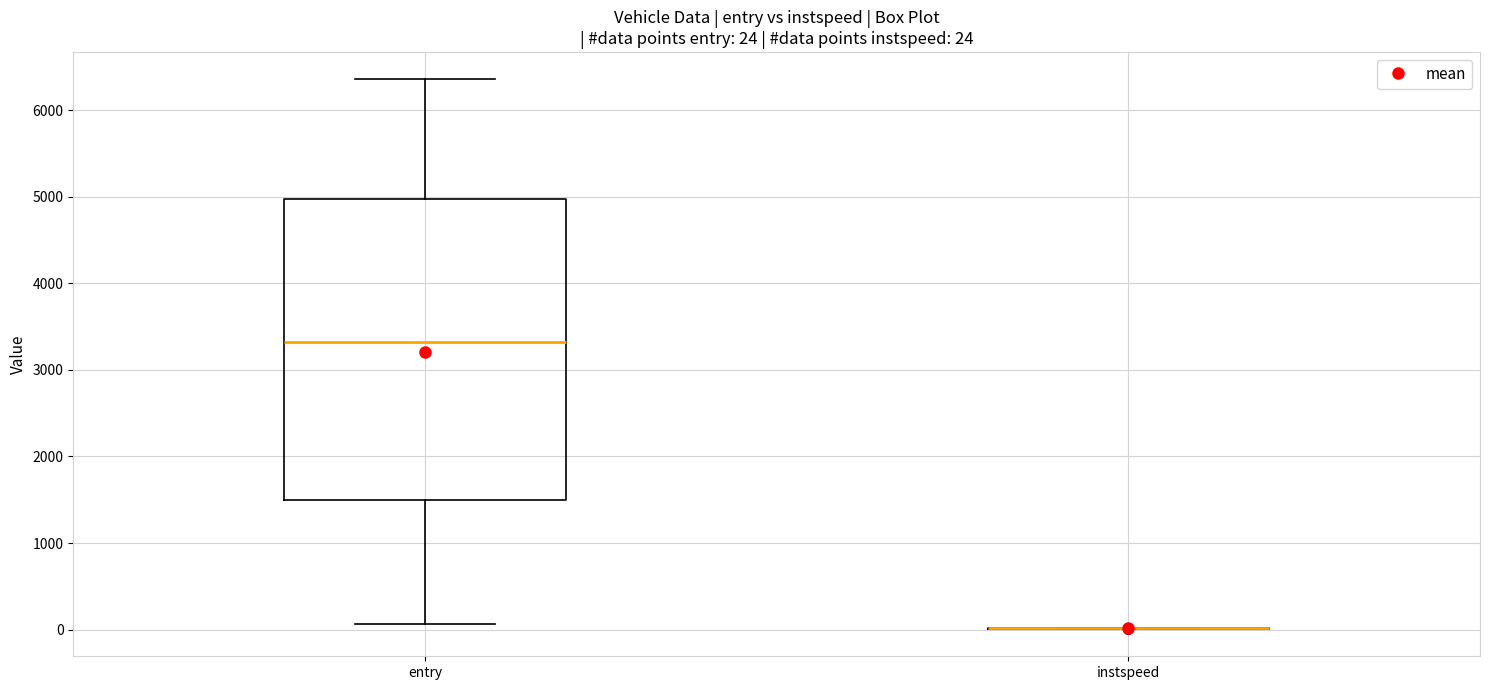

Comparing the boxes themselves (not the whiskers), which one is the tallest?

entry